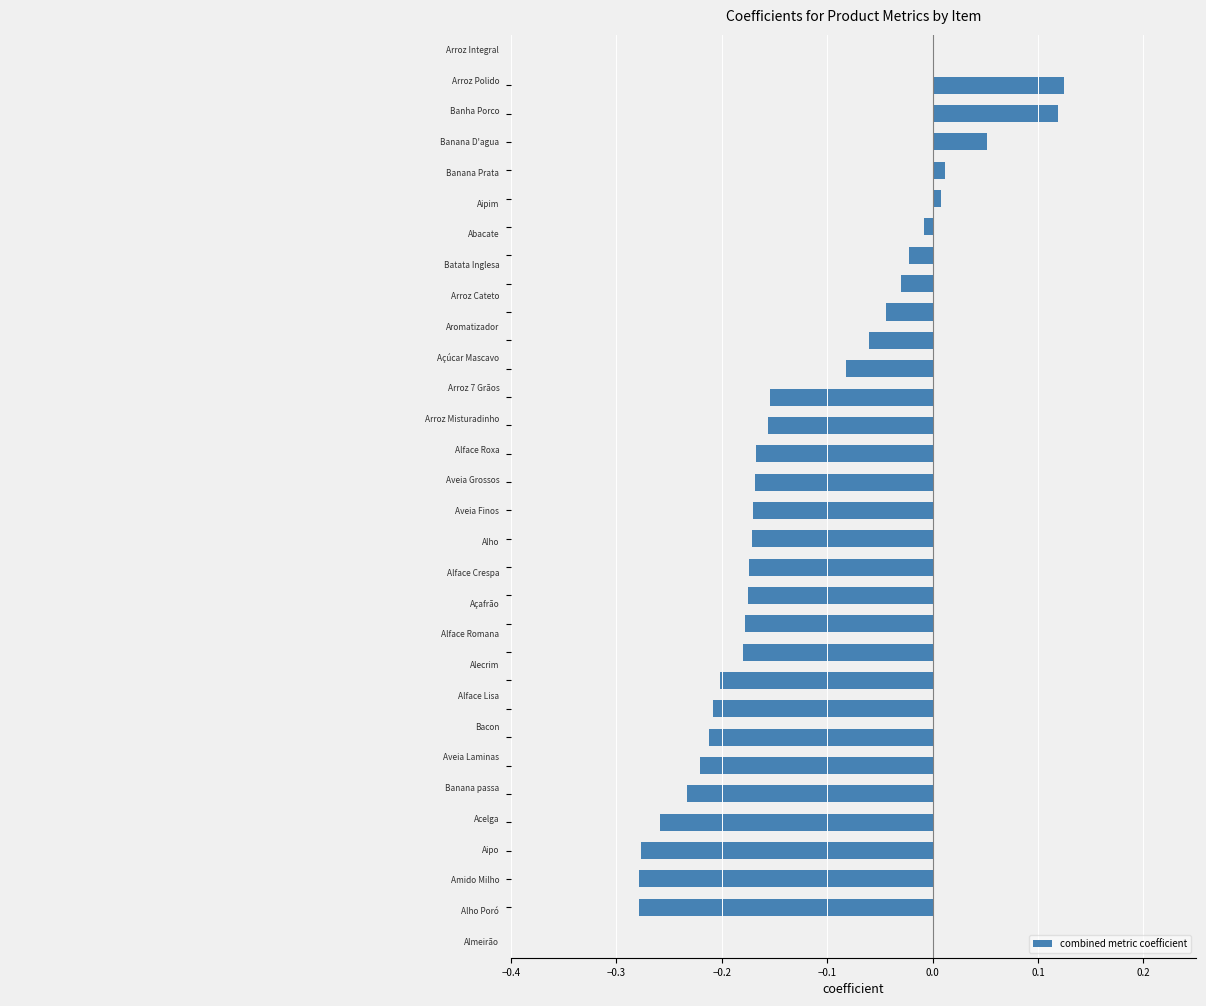

How many positive values are there?

5